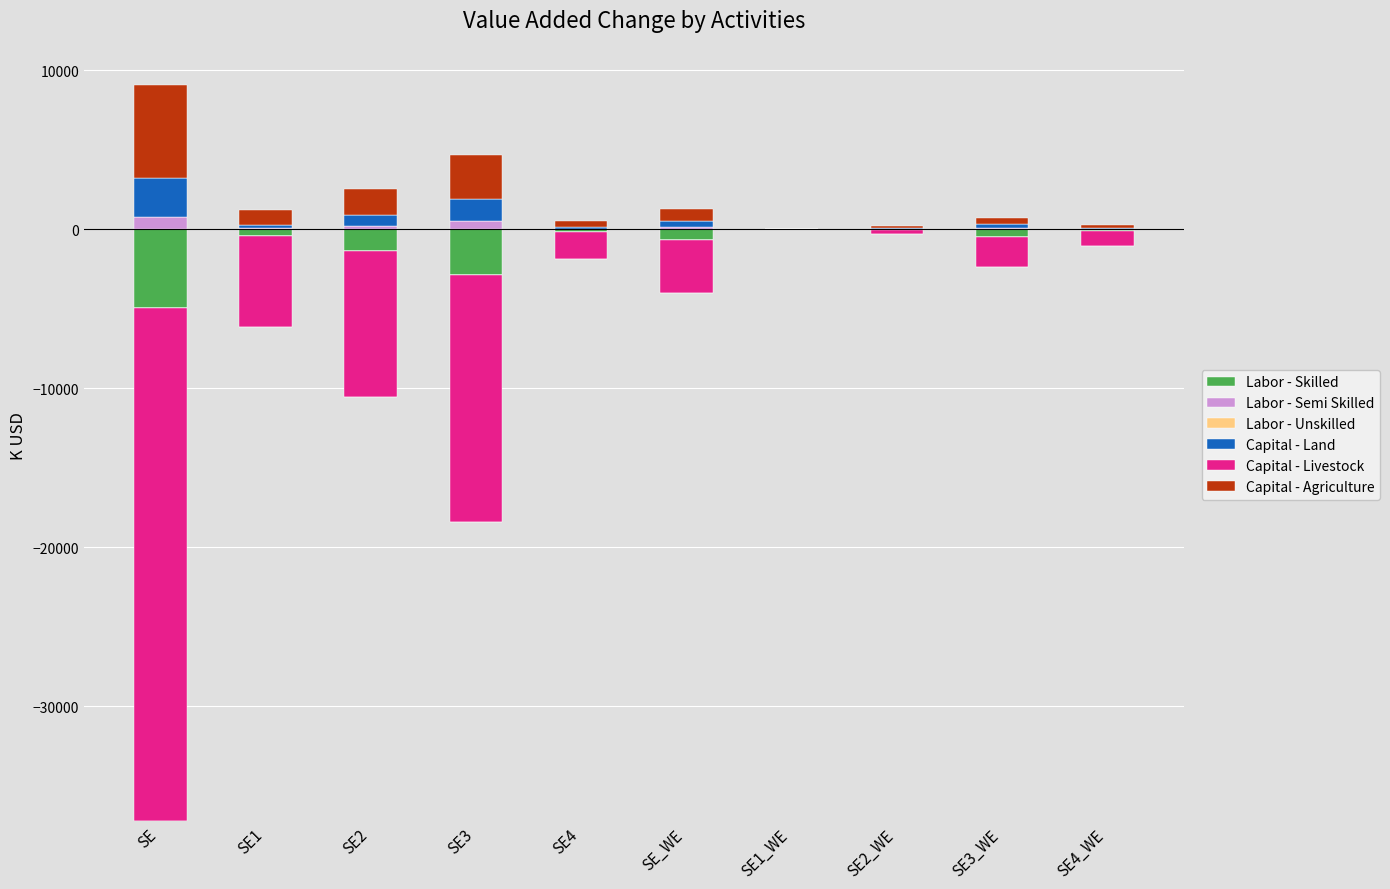

What is the sum of all Labor - Semi Skilled values?

1785.5